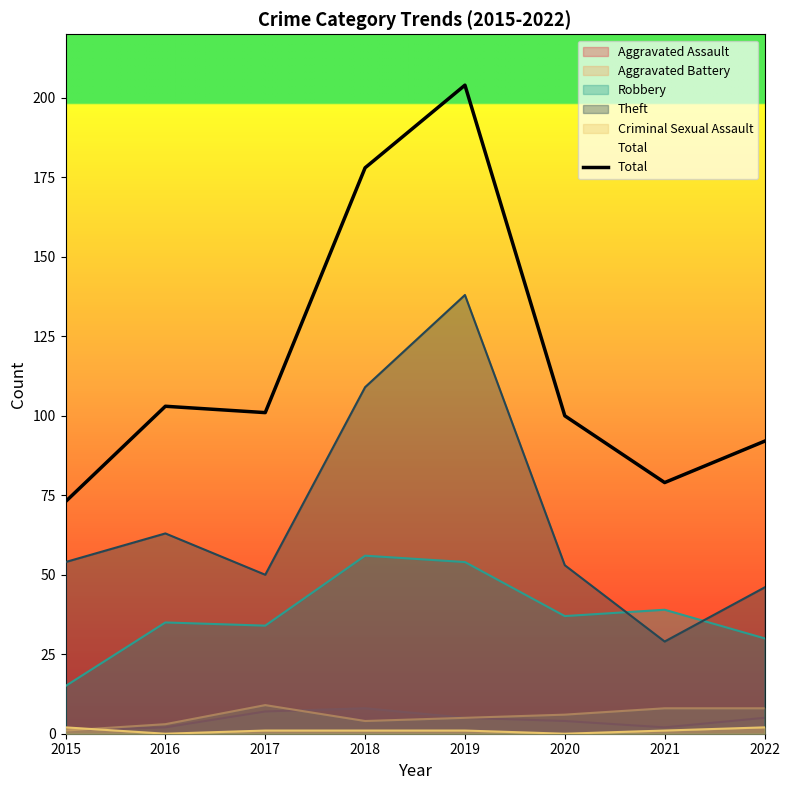

Count the number of categories in the chart.

8